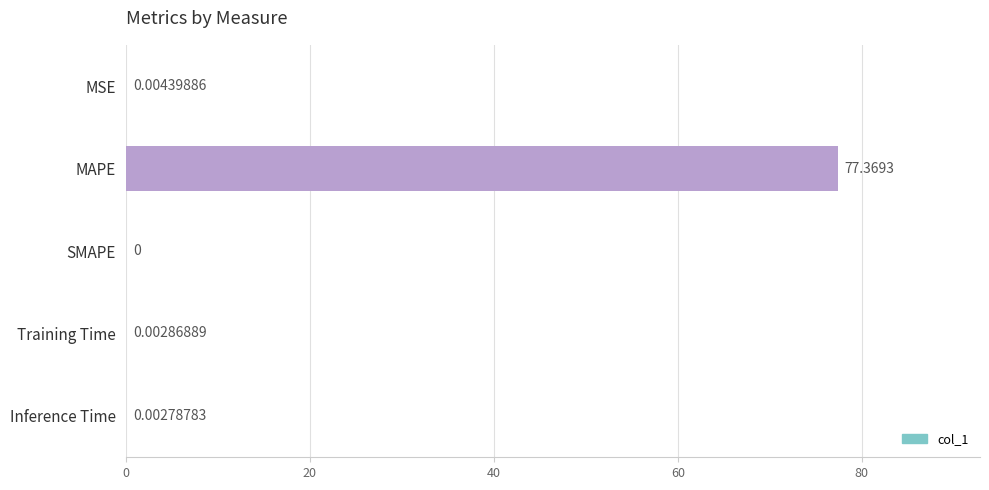

At which label is the value closest to 38?

MSE